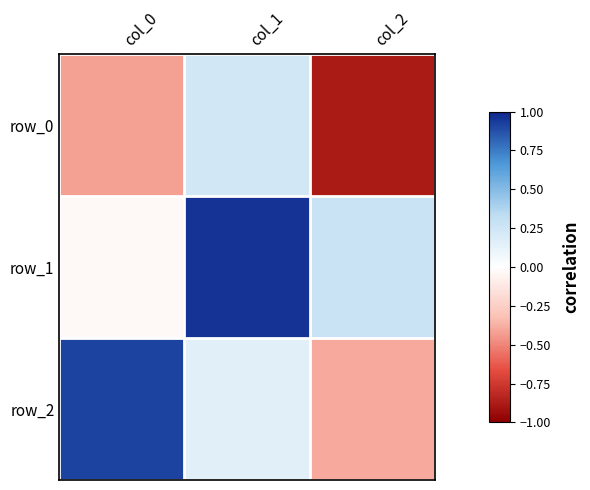

At which category is the sum across all series the highest?

col_1